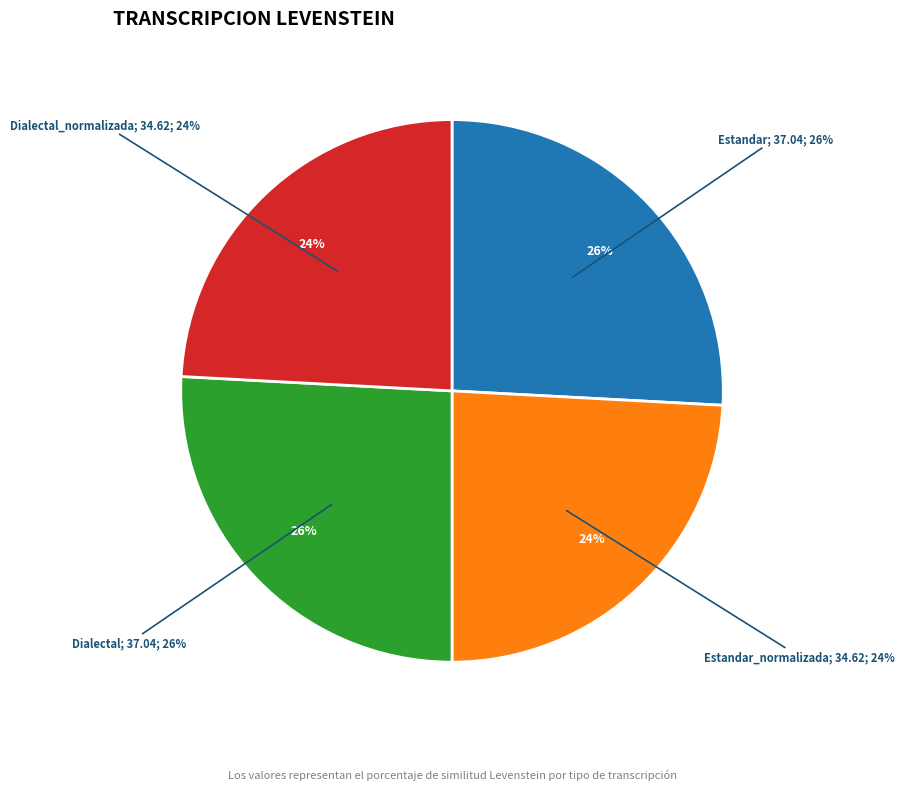

Approximately how many times larger is the value at Estandar compared to Dialectal_normalizada?

1.1